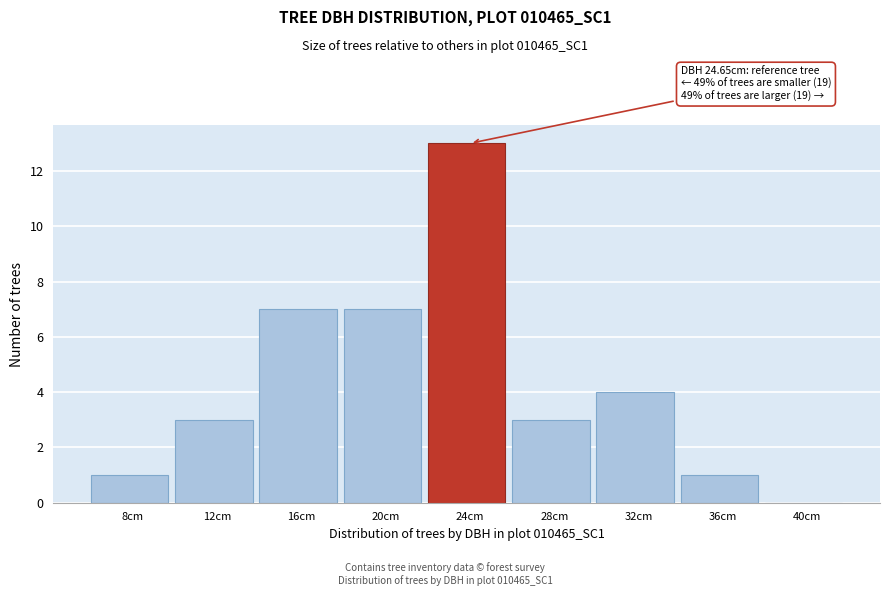

Reading right to left, what are all the values shown in this chart?

40cm=0	36cm=1	32cm=4	28cm=3	24cm=13	20cm=7	16cm=7	12cm=3	8cm=1